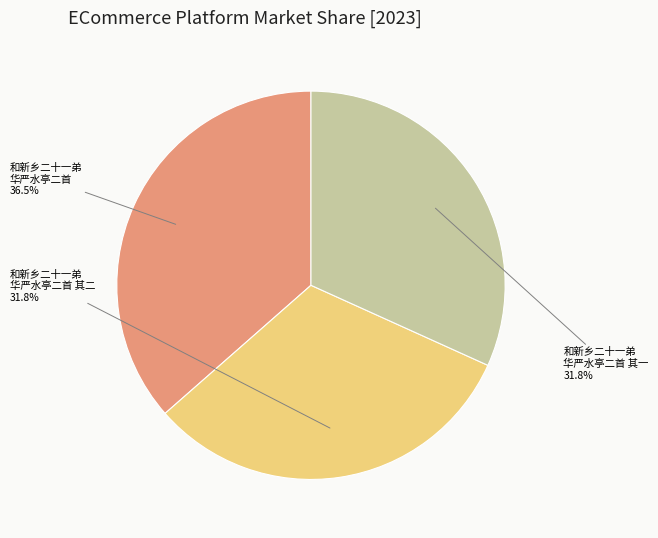

Is there a majority slice in this chart?

No